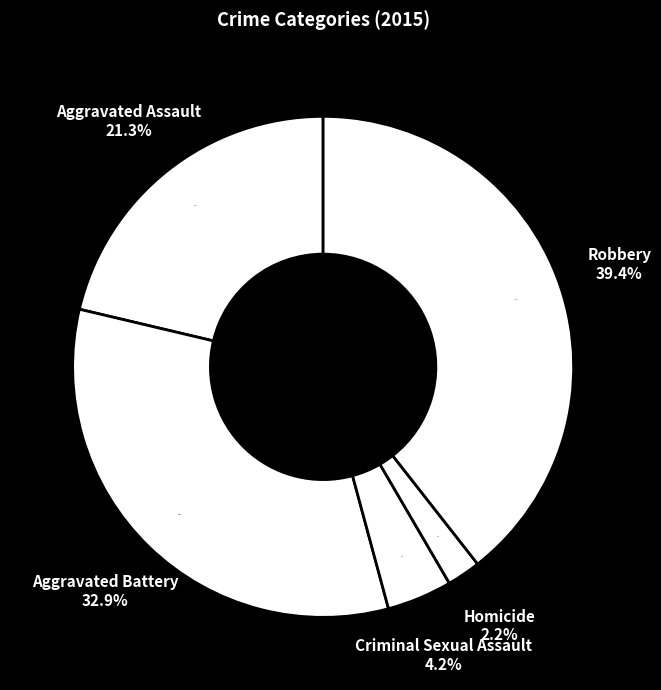

Which category has the biggest portion of the pie?

Robbery